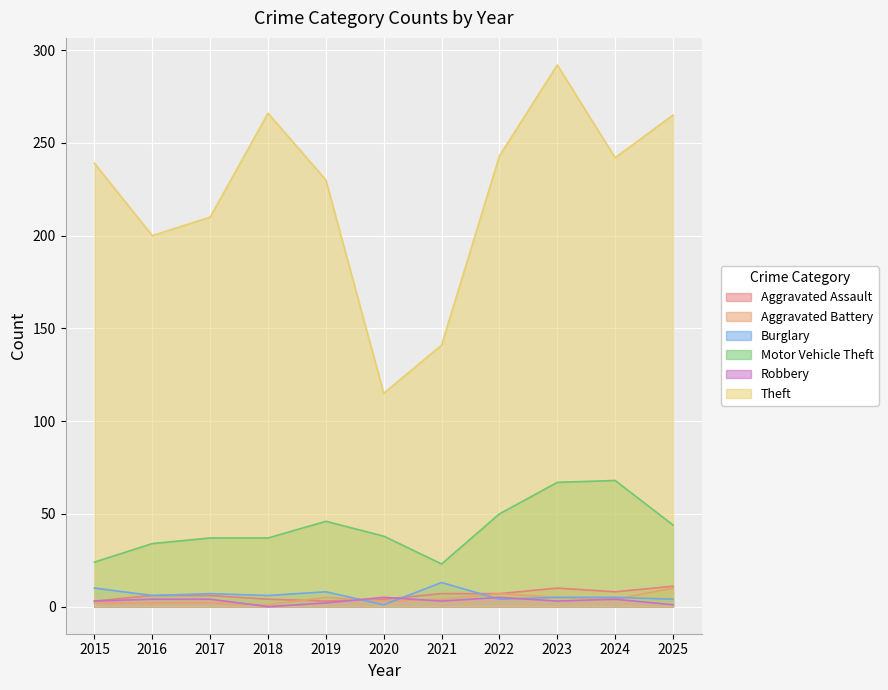

How many distinct data groups are displayed?

6